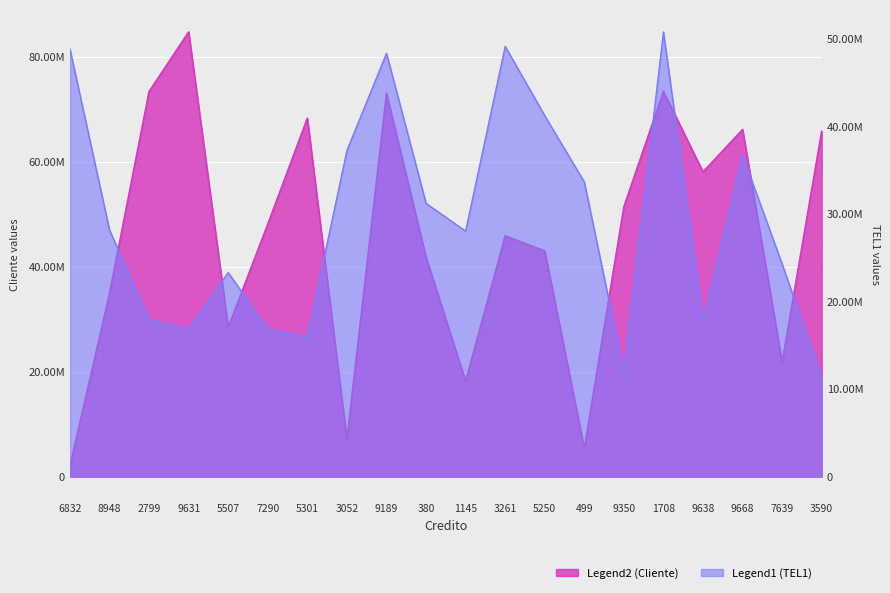

How many interior local peaks does the Cliente series have?

6